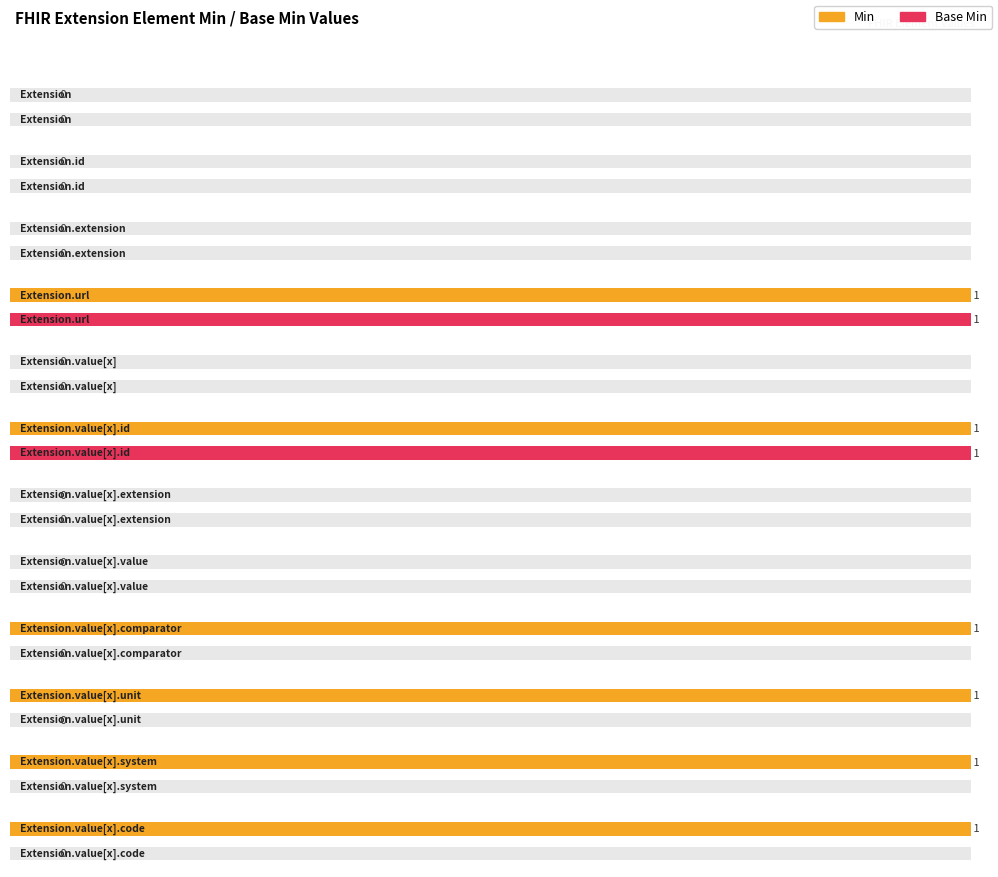

Between Extension and Extension.id, which series saw the biggest shift?

Min